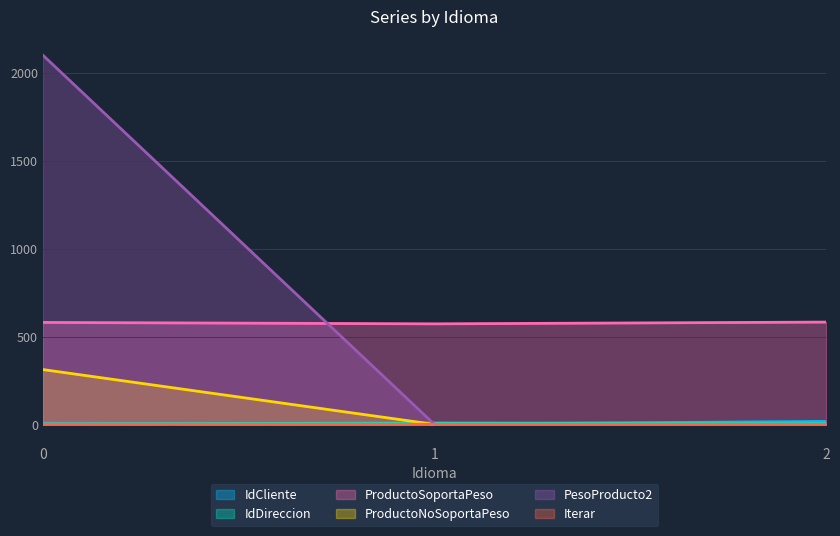

How many lines are shown in the chart?

6